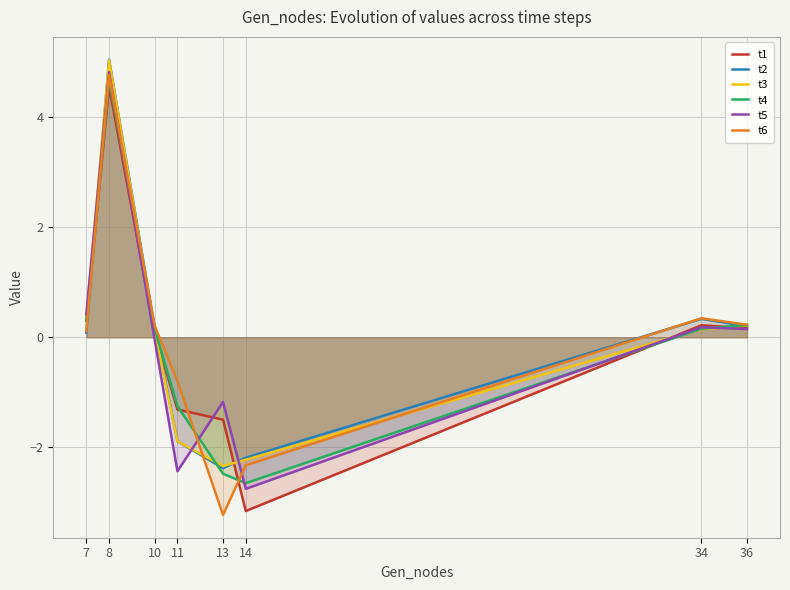

Which has a higher value, 34 or 36?

34